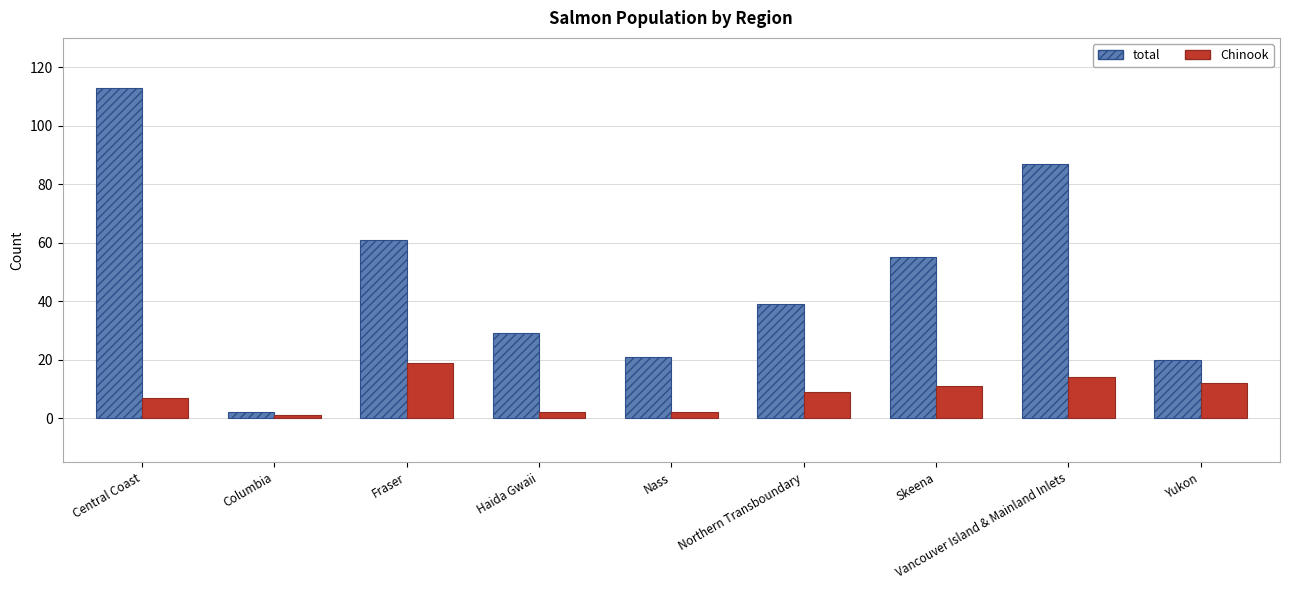

Does the chart contain any negative values?

No